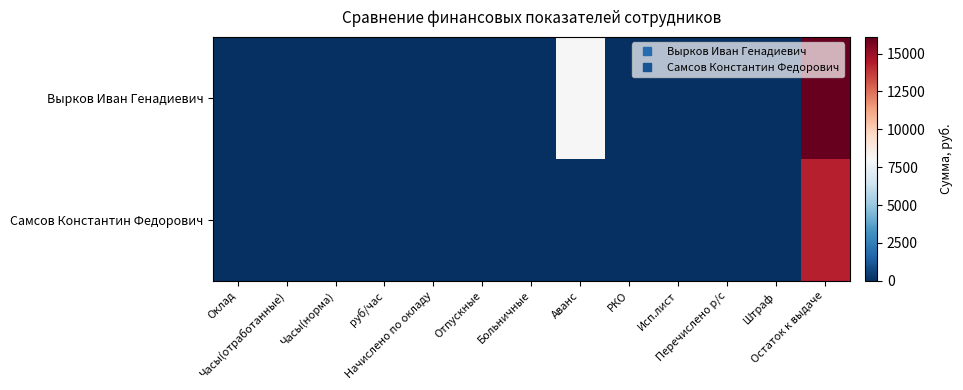

At Начислено по окладу, list the series in order from largest to smallest.

Вырков Иван Генадиевич, Самсов Константин Федорович